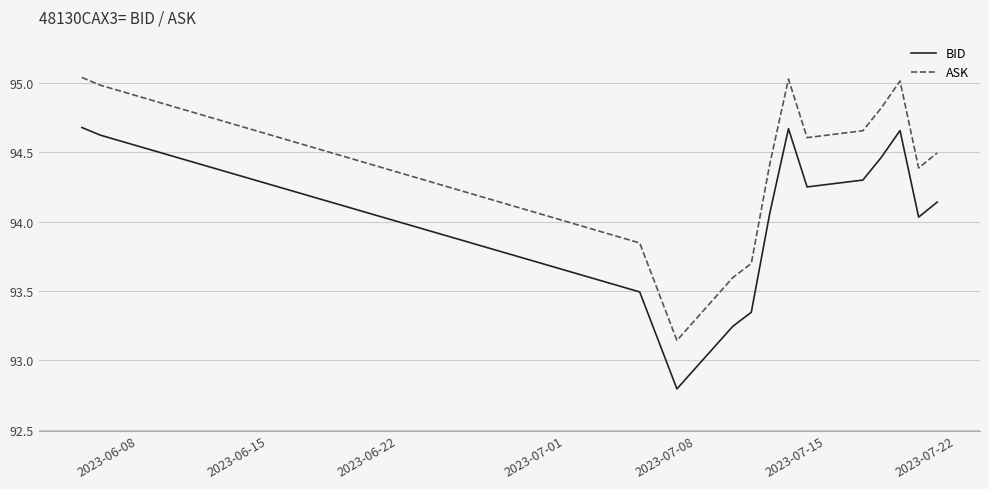

Is this an area chart (filled region under the line)?

No